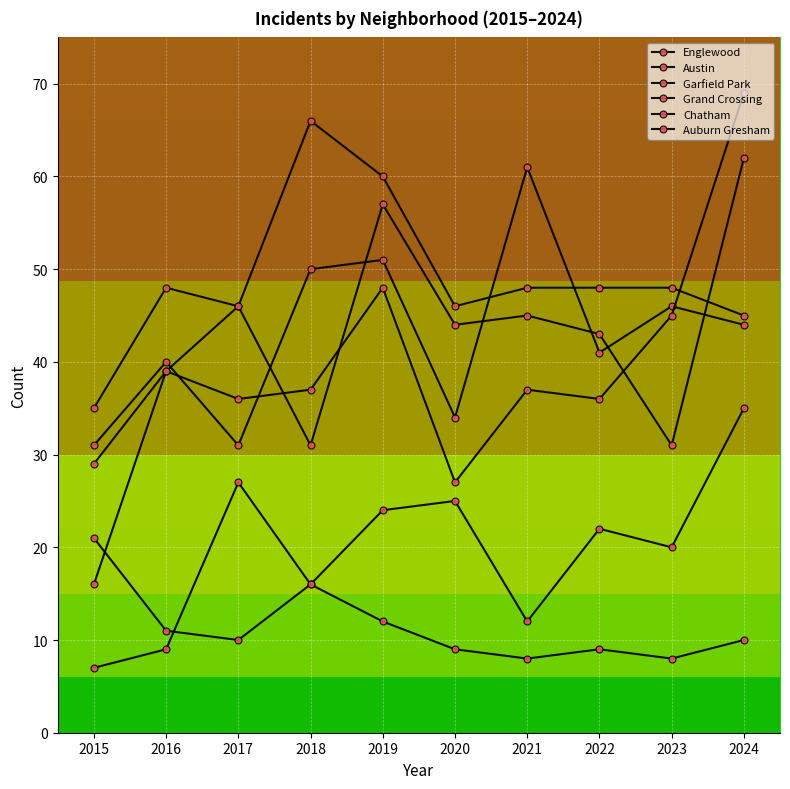

The Chatham series shows 12 at 2021. True or false?

True